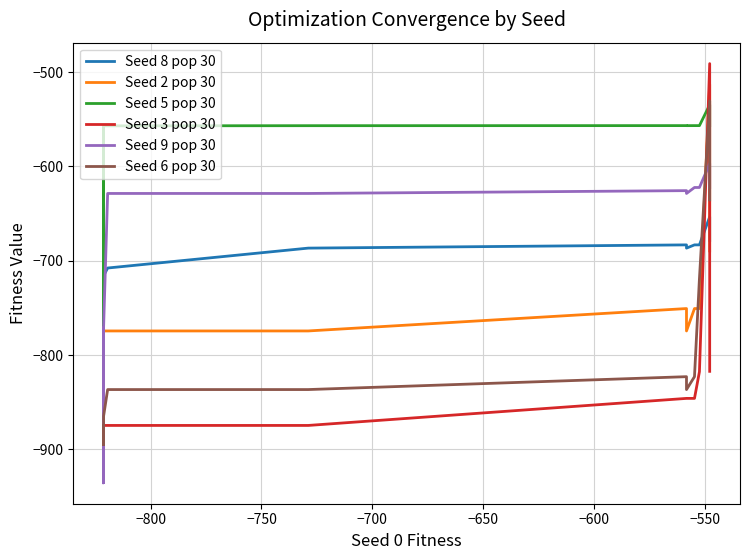

What is the lowest value of the Seed 3 pop 30 series?

-894.6